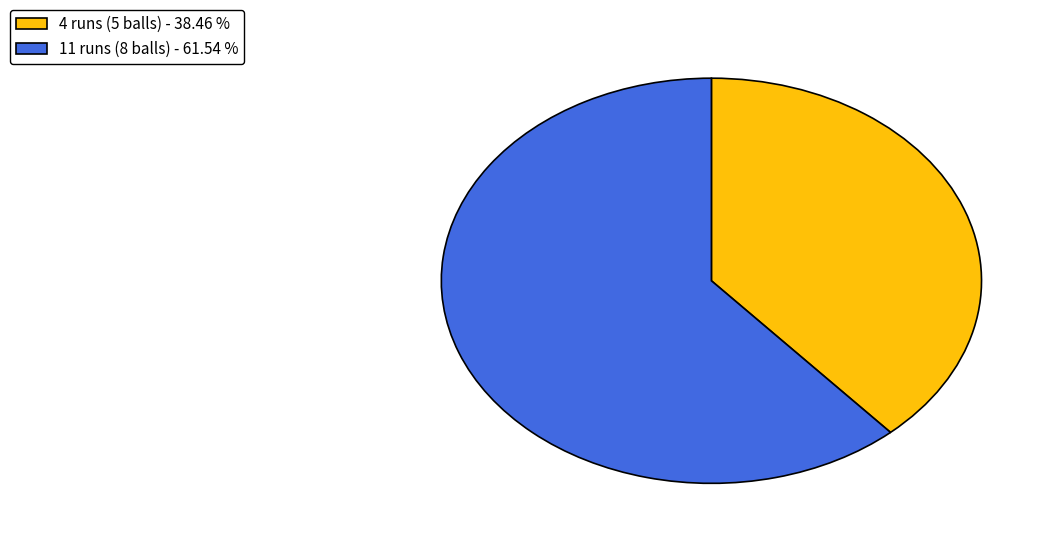

Do 11 runs (8 balls) and 4 runs (5 balls) together represent more than half of the pie?

Yes